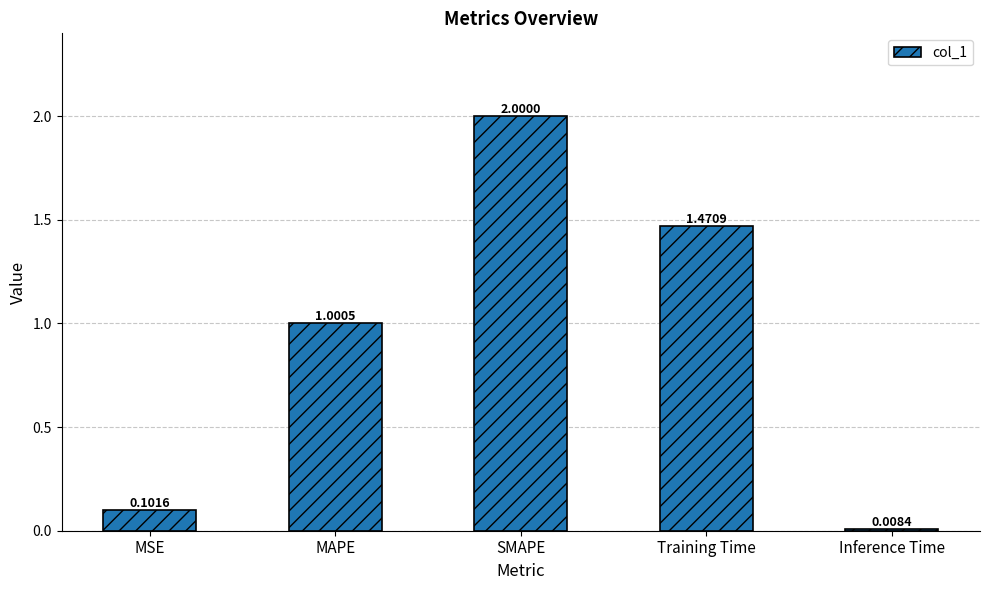

What is the sum of all values?

4.6